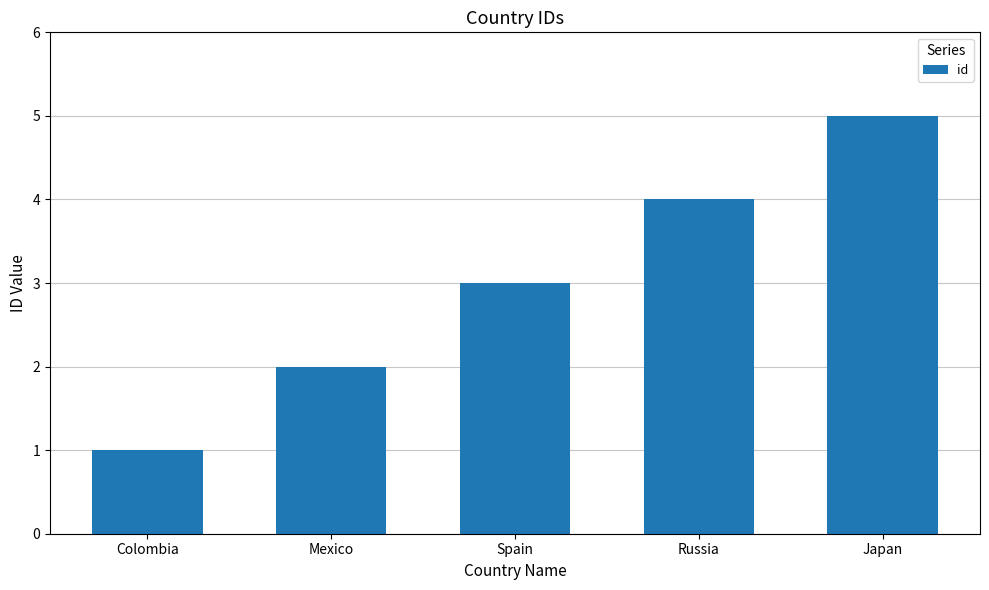

Count the number of categories in the chart.

5